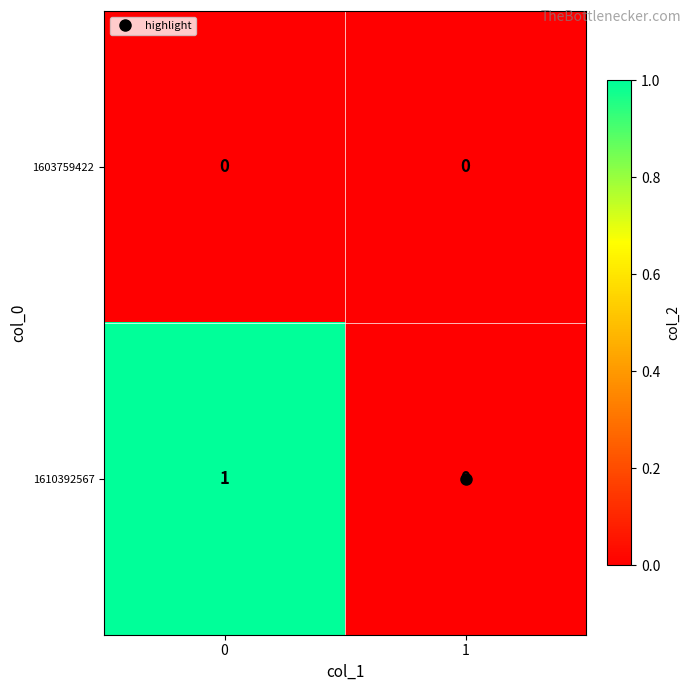

Is it true that 1610392567 equals 1 at 0?

True